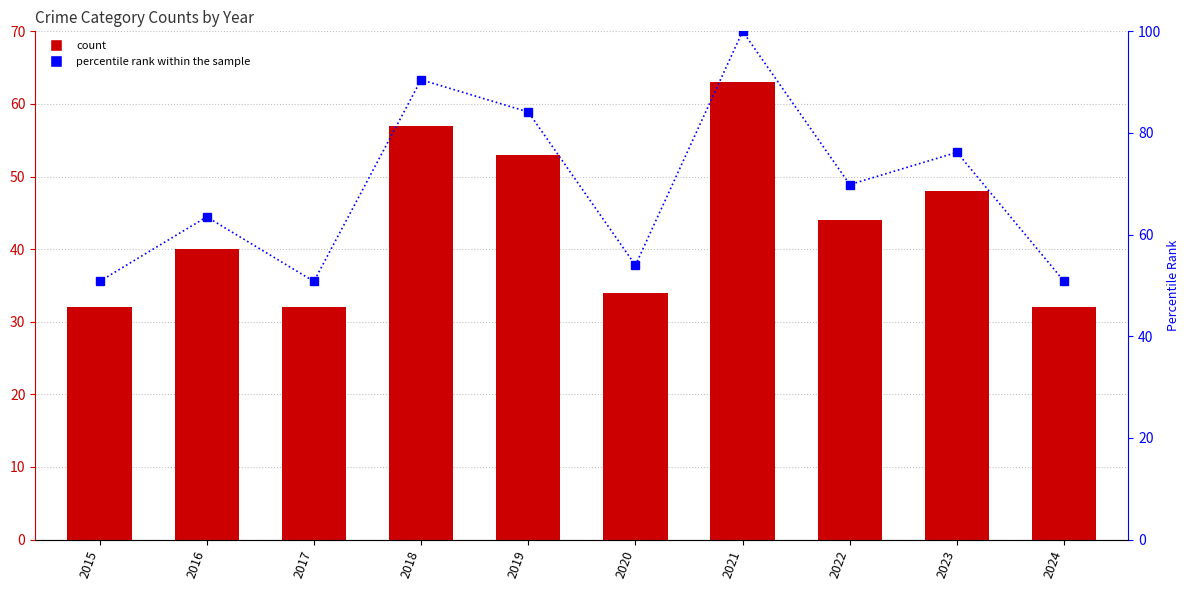

What is the lowest value of the percentile rank within the sample series?

50.8